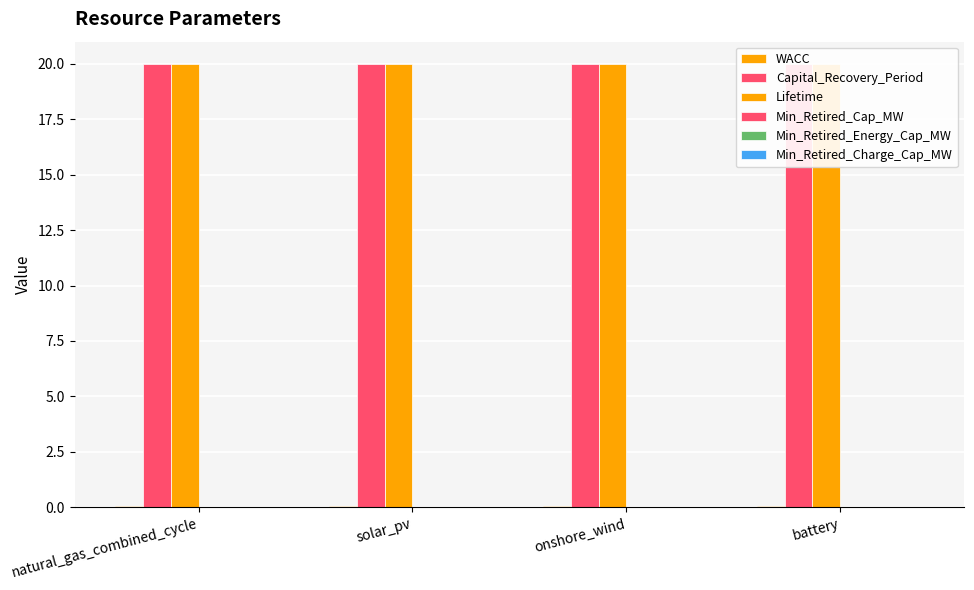

What are all the series names shown in the legend?

WACC, Capital_Recovery_Period, Lifetime, Min_Retired_Cap_MW, Min_Retired_Energy_Cap_MW, Min_Retired_Charge_Cap_MW